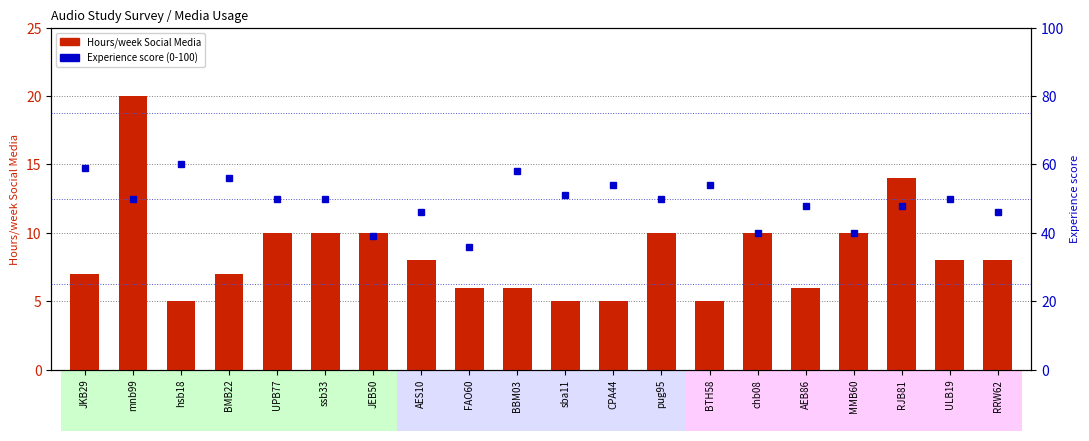

Reading right to left, extract all data points from this chart.

Hours/week Social Media: 8	8	14	10	6	10	5	10	5	5	6	6	8	10	10	10	7	5	20	7
Experience score (0-100): 46	50	48	40	48	40	54	50	54	51	58	36	46	39	50	50	56	60	50	59